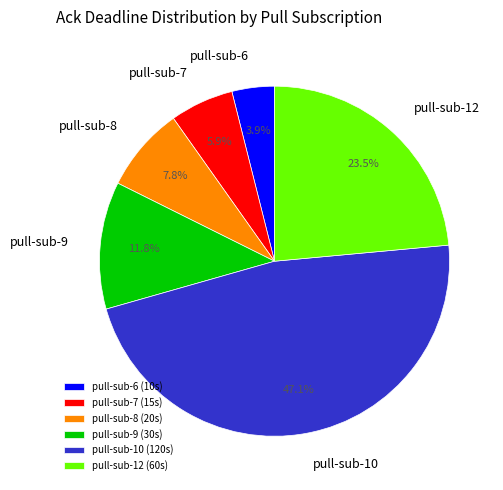

To the nearest percent, what is the difference between the largest and smallest slice percentages?

43%